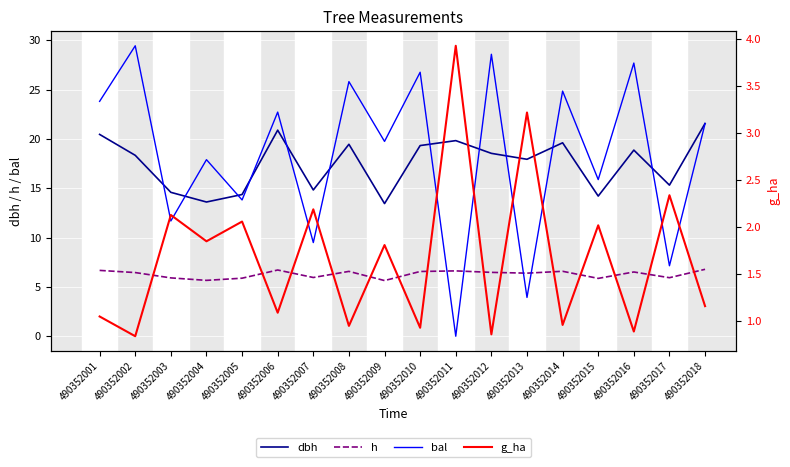

What is the greatest value displayed?

29.4